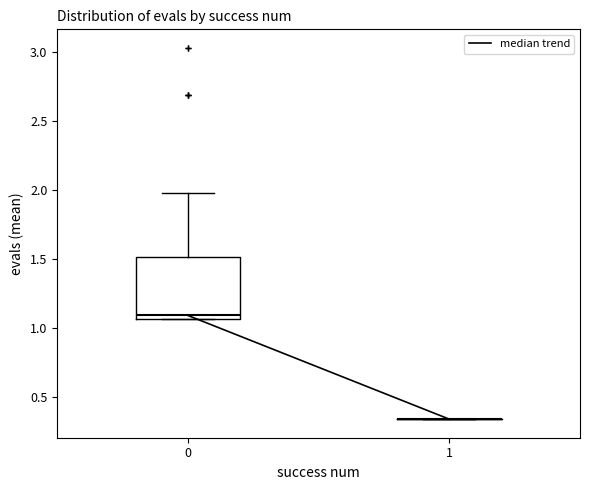

Which box is the tallest, from its lower edge to its upper edge?

0